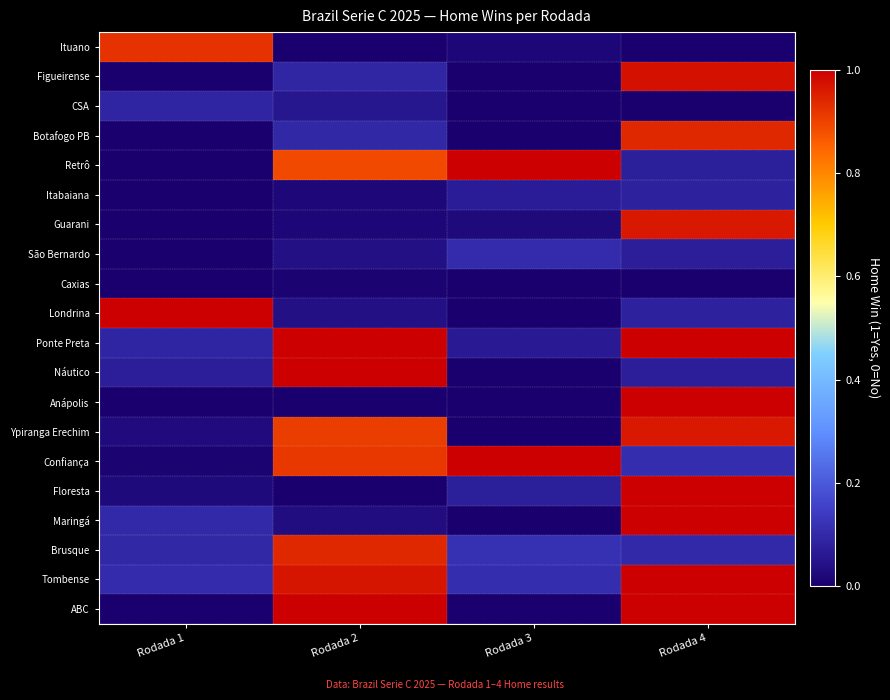

Reading right to left, list all the values displayed in this chart.

row_0: 0.0	0.0	0.0	0.9
row_1: 1.0	0.0	0.1	0.0
row_2: 0.0	0.0	0.1	0.1
row_3: 0.9	0.0	0.1	0.0
row_4: 0.1	1.0	0.9	0.0
row_5: 0.1	0.1	0.0	0.0
row_6: 1.0	0.0	0.0	0.0
row_7: 0.1	0.1	0.0	0.0
row_8: 0.0	0.0	0.0	0.0
row_9: 0.1	0.0	0.0	1.0
row_10: 1.0	0.1	1.0	0.1
row_11: 0.1	0.0	1.0	0.1
row_12: 1.0	0.0	0.0	0.0
row_13: 1.0	0.0	0.9	0.0
row_14: 0.1	1.0	0.9	0.0
row_15: 1.0	0.1	0.0	0.0
row_16: 1.0	0.0	0.0	0.1
row_17: 0.1	0.1	0.9	0.1
row_18: 1.0	0.1	1.0	0.1
row_19: 1.0	0.0	1.0	0.0